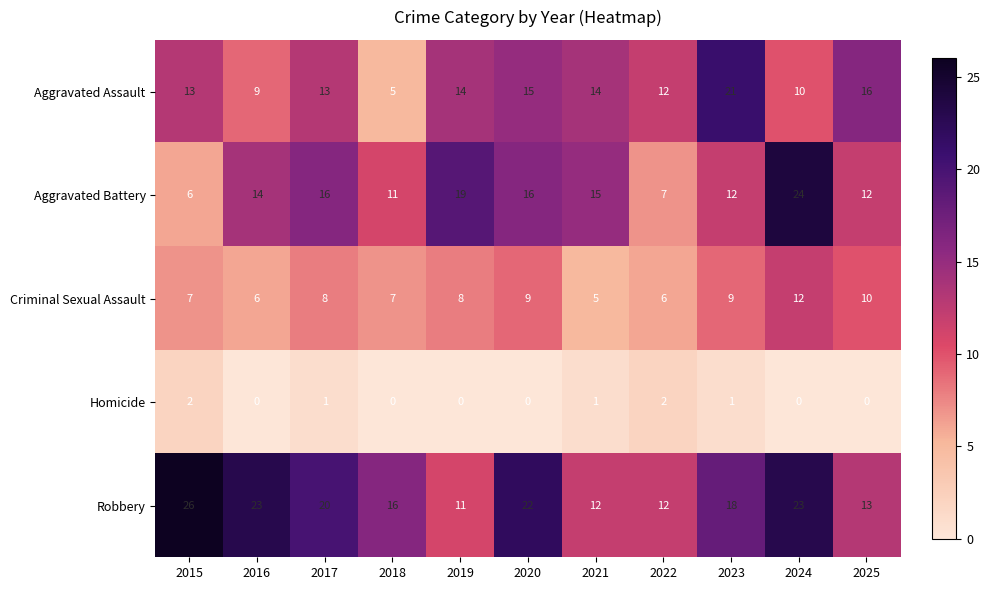

Which series has the widest spread of values?

Aggravated Battery